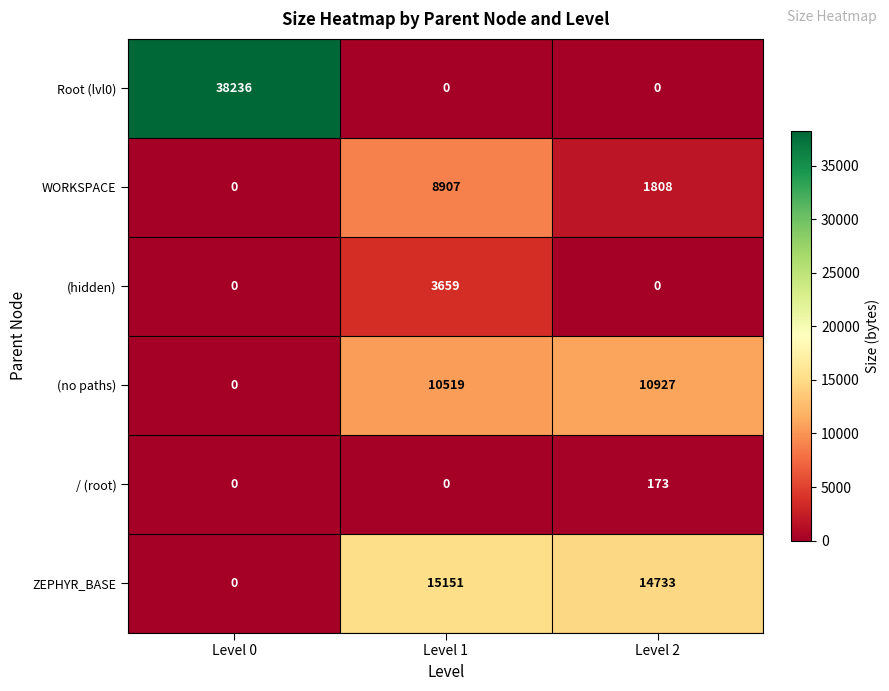

What is the sum of the ZEPHYR_BASE values at Level 2 and Level 1?

29884